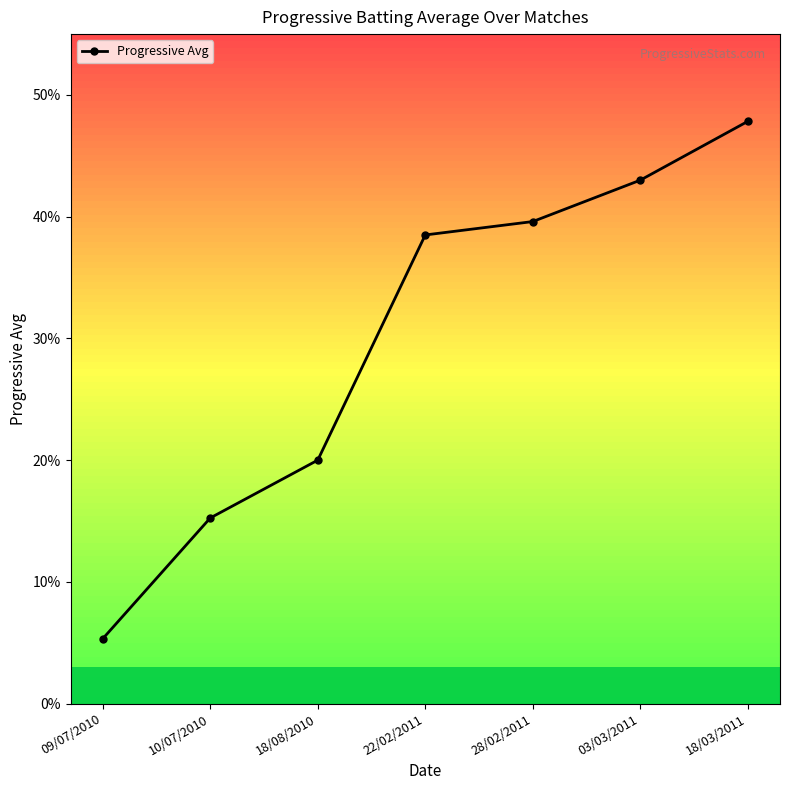

What is the label of the 2nd point from the right?

03/03/2011